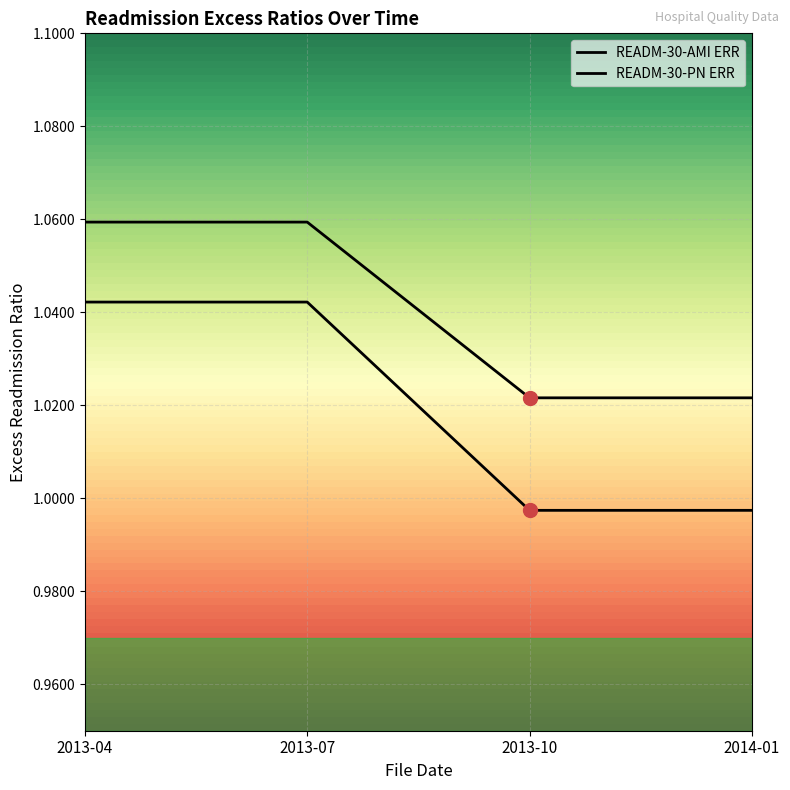

Between 2013-07 and 2014-01, which series saw the biggest shift?

READM-30-PN ERR